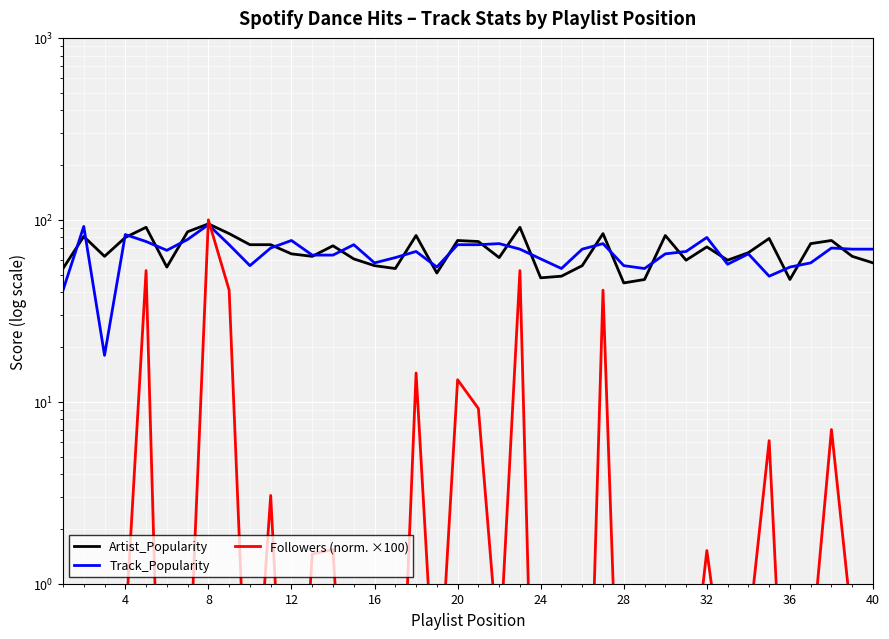

Reading left to right, extract all data points from this chart.

Artist_Popularity: 54.0	81.0	63.0	80.0	91.0	55.0	86.0	95.0	84.0	73.0	73.0	65.0	63.0	72.0	61.0	56.0	54.0	82.0	51.0	77.0	76.0	62.0	91.0	48.0	49.0	56.0	84.0	45.0	47.0	82.0	60.0	71.0	60.0	66.0	79.0	47.0	74.0	77.0	63.0	58.0
Track_Popularity: 41.0	92.0	18.0	83.0	76.0	68.0	78.0	94.0	73.0	56.0	70.0	77.0	64.0	64.0	73.0	58.0	62.0	67.0	55.0	73.0	73.0	74.0	69.0	61.0	54.0	69.0	74.0	56.0	54.0	65.0	67.0	80.0	57.0	65.0	49.0	55.0	58.0	70.0	69.0	69.0
Followers (norm. ×100): 0.0	0.5	0.2	0.6	52.6	0.0	0.2	100.0	41.1	0.1	3.1	0.0	1.5	1.5	0.0	0.1	0.0	14.4	0.1	13.2	9.2	0.4	52.6	0.0	0.1	0.0	41.1	0.0	0.0	0.4	0.1	1.5	0.2	0.5	6.1	0.0	0.4	7.0	0.6	0.1